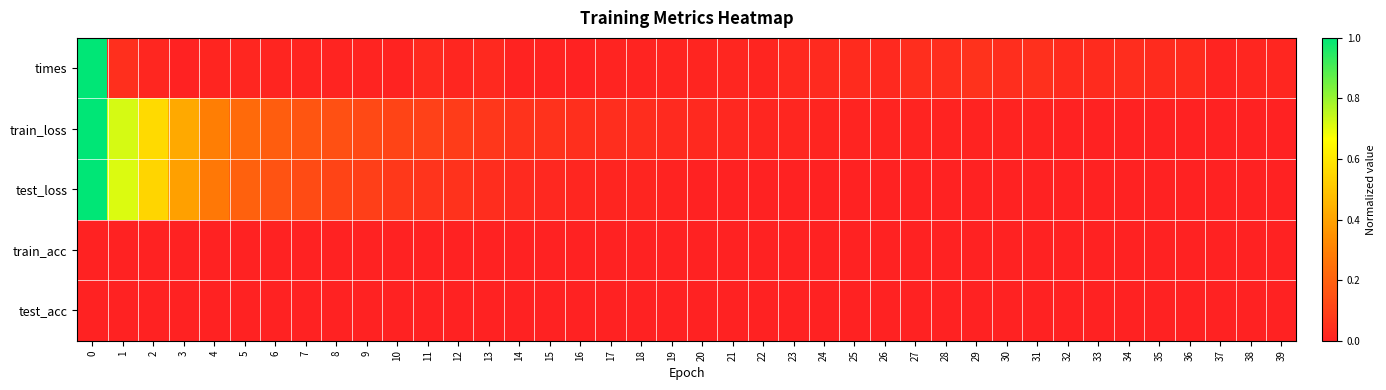

Which series has the largest range (max minus min)?

times